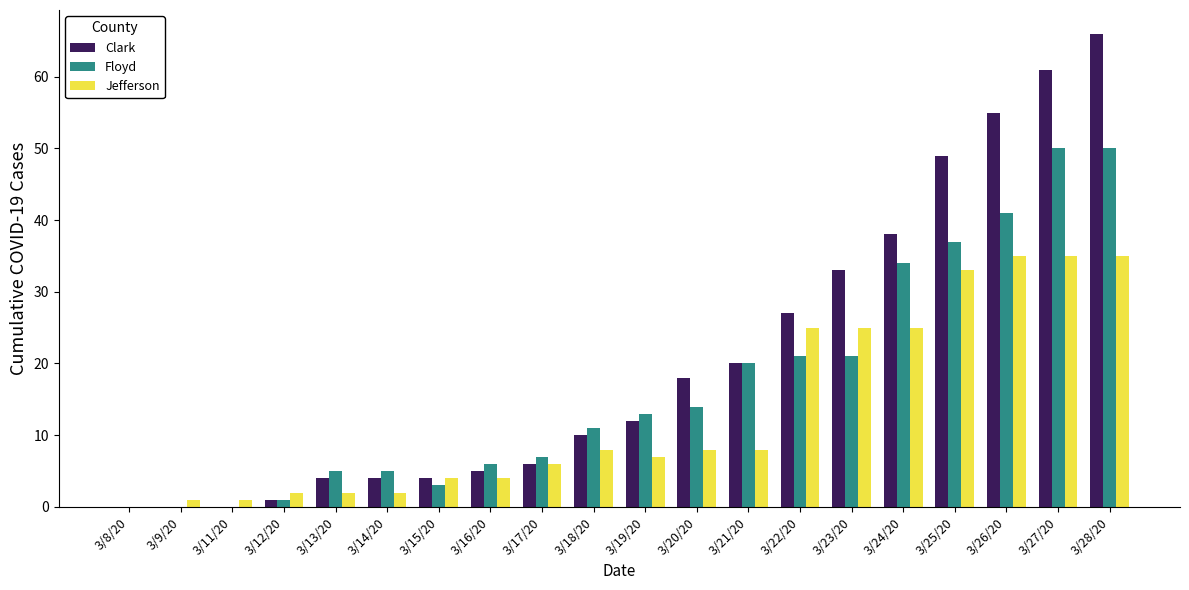

The value of Clark at 3/22/20 is 35. True or false?

False